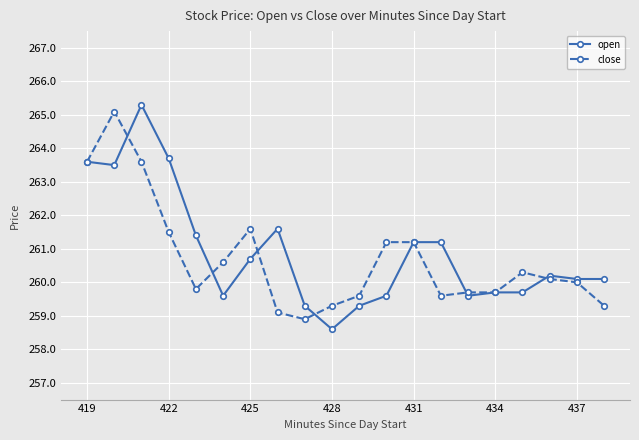

What is the value of the close point at the 10th from the left?

259.3